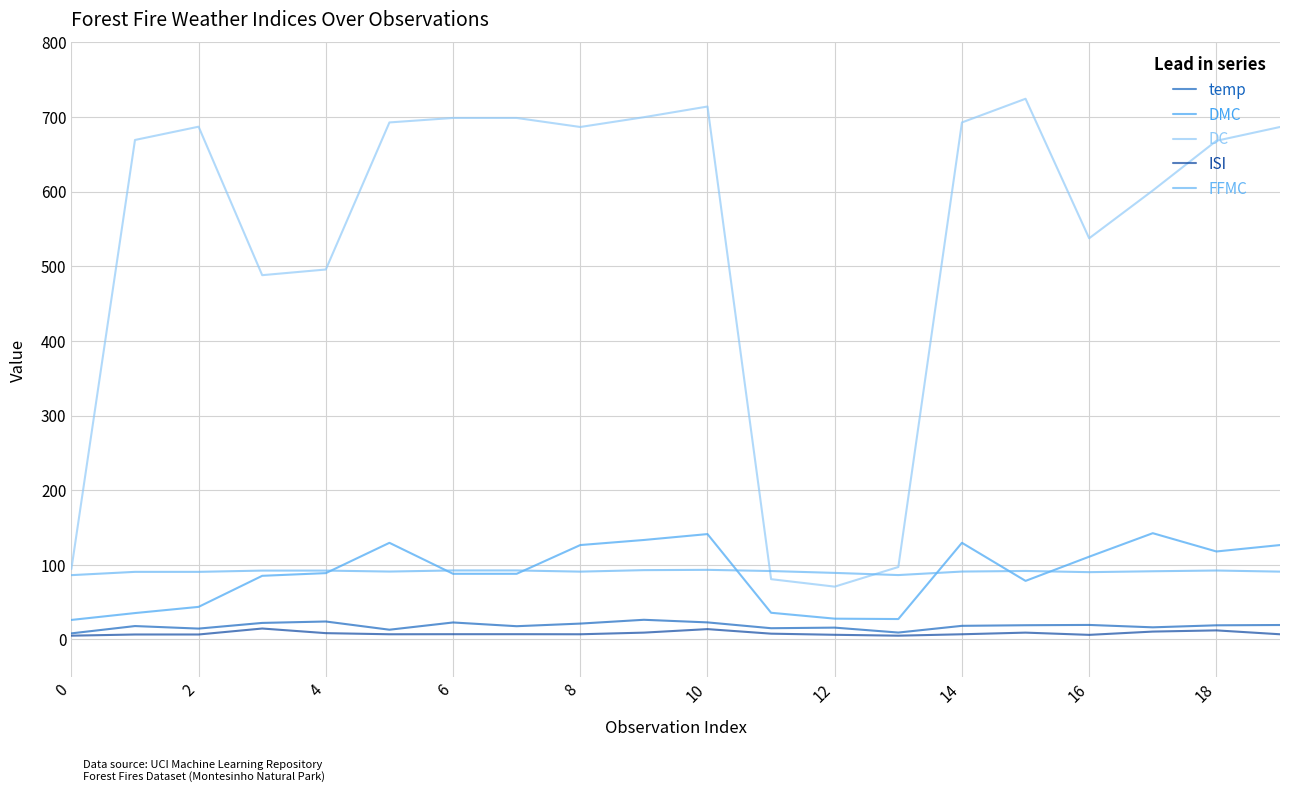

How many lines are shown in the chart?

5